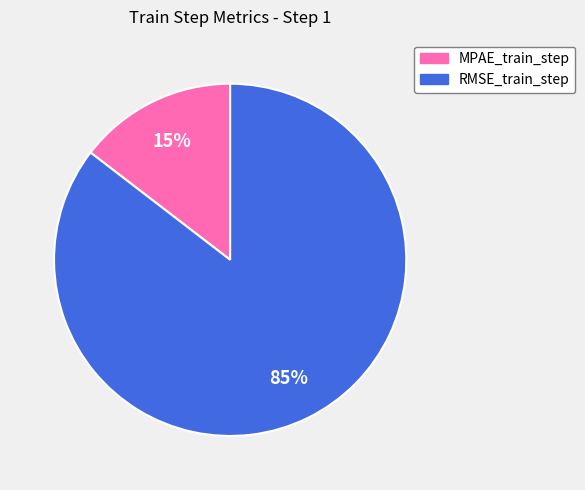

Do MPAE_train_step and RMSE_train_step together represent more than half of the pie?

Yes